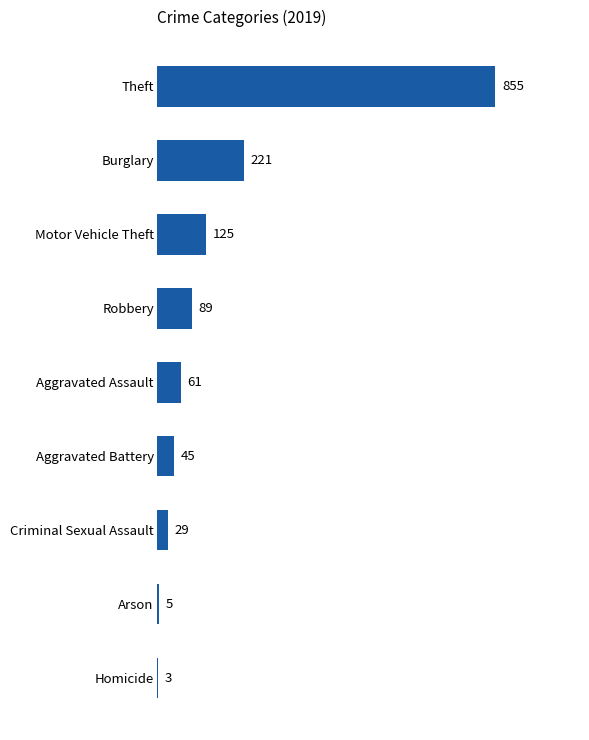

What is the sum of all values?

1433